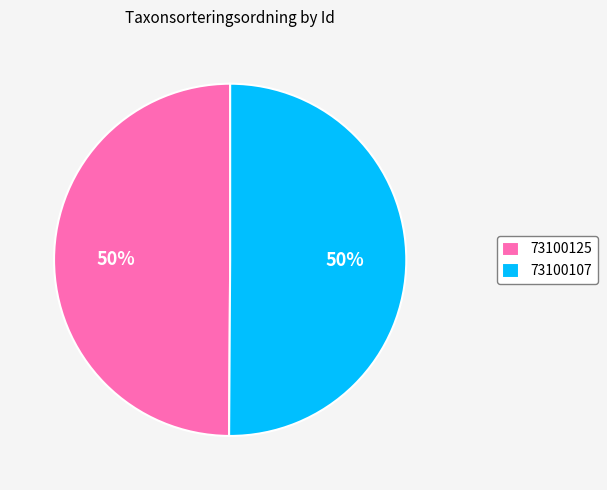

To the nearest percent, what is the average slice percentage?

50%